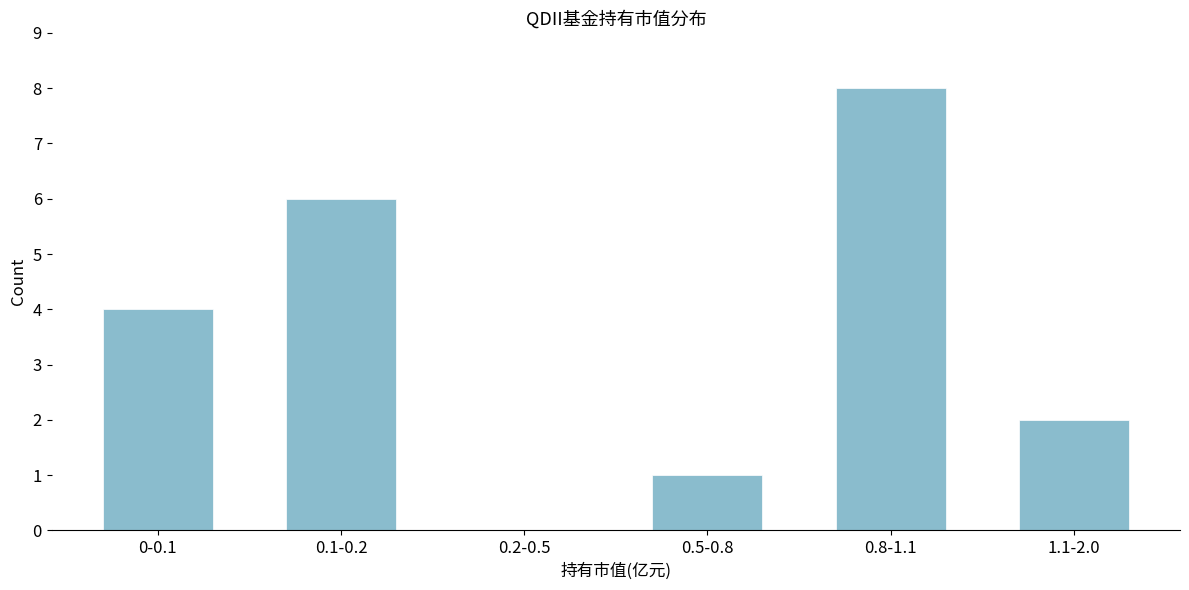

Reading left to right, what are all the values shown in this chart?

0-0.1=4	0.1-0.2=6	0.2-0.5=0	0.5-0.8=1	0.8-1.1=8	1.1-2.0=2